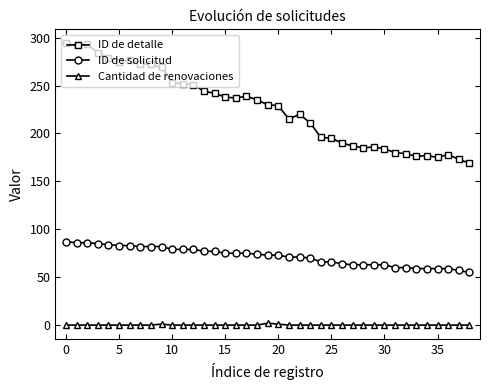

What is the maximum value shown in the chart?

294